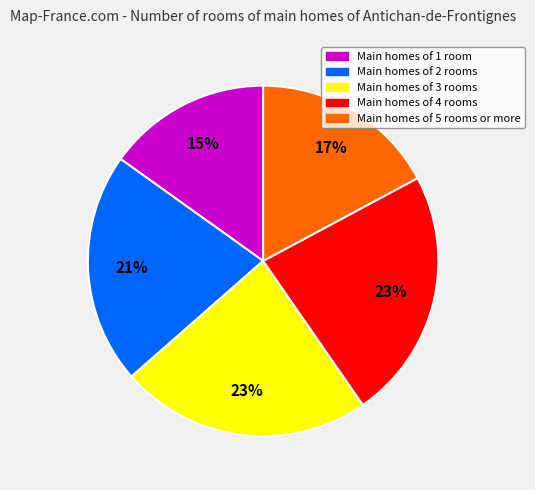

How many slices are in this pie chart?

5